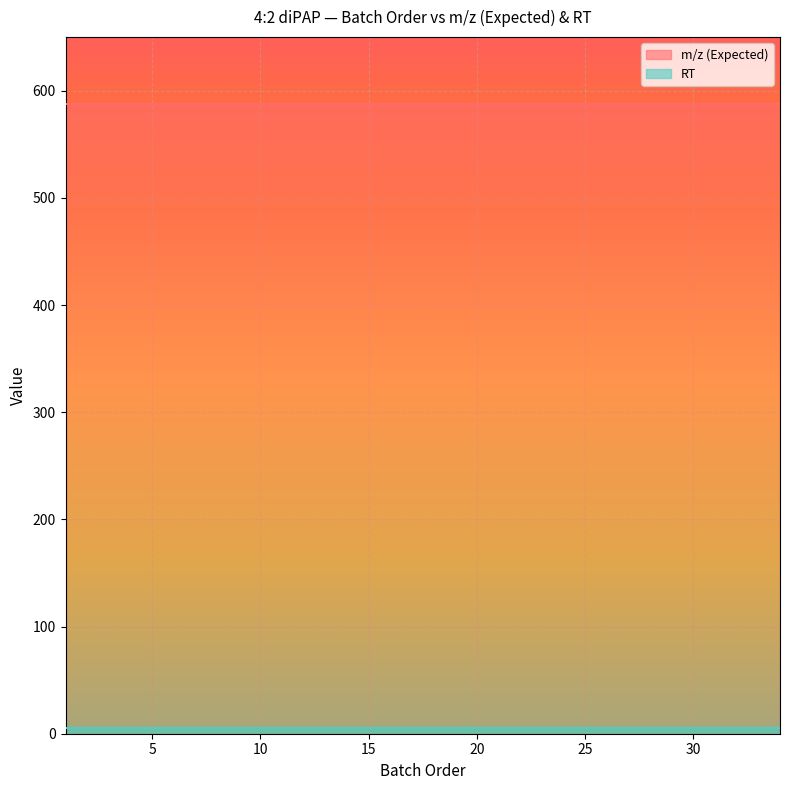

The value of m/z (Expected) at 23 is 953.2. True or false?

False